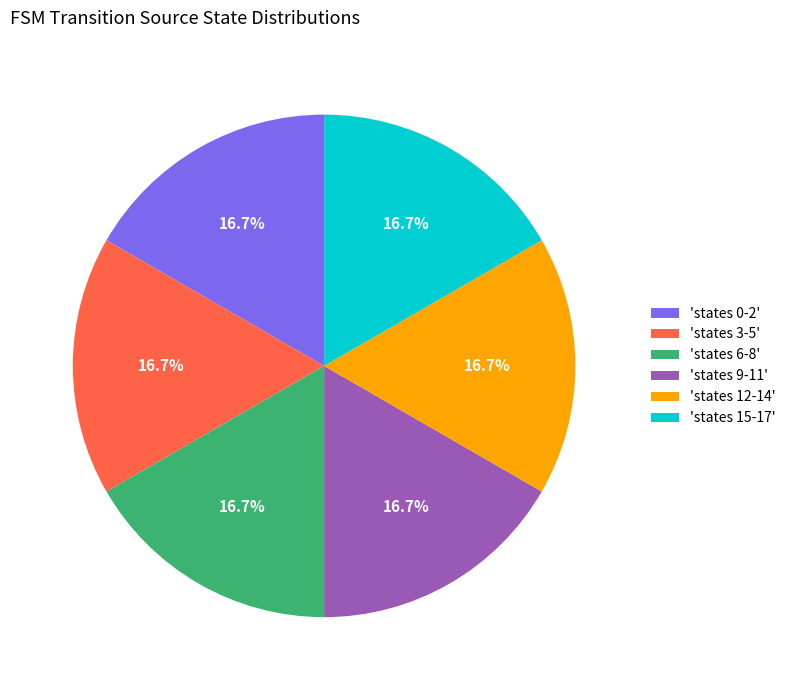

What portion of the pie excludes 'states 12-14'?

83.3%